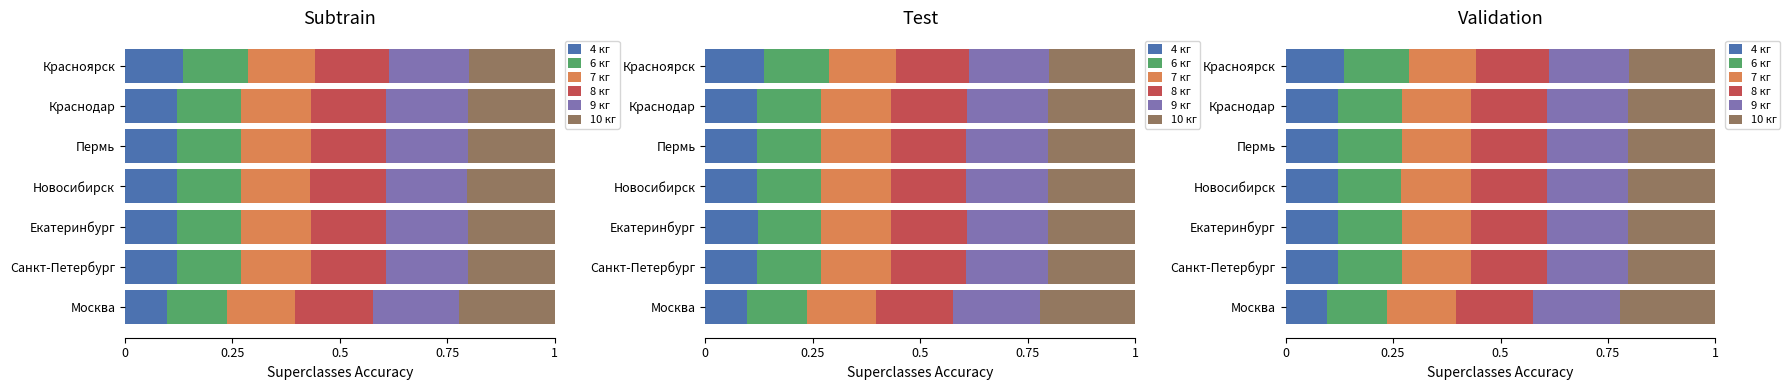

Reading left to right, transcribe all the data shown in this chart.

4 кг: 0.1	0.1	0.1	0.1	0.1	0.1	0.1
6 кг: 0.1	0.1	0.1	0.1	0.1	0.1	0.2
7 кг: 0.2	0.2	0.2	0.2	0.2	0.2	0.2
8 кг: 0.2	0.2	0.2	0.2	0.2	0.2	0.2
9 кг: 0.2	0.2	0.2	0.2	0.2	0.2	0.2
10 кг: 0.2	0.2	0.2	0.2	0.2	0.2	0.2